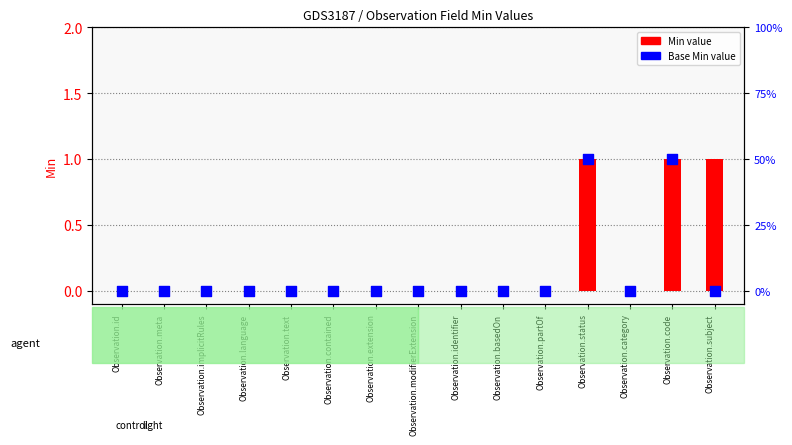

Is the value of Base Min at Observation.meta greater than the value of Min at Observation.language?

No